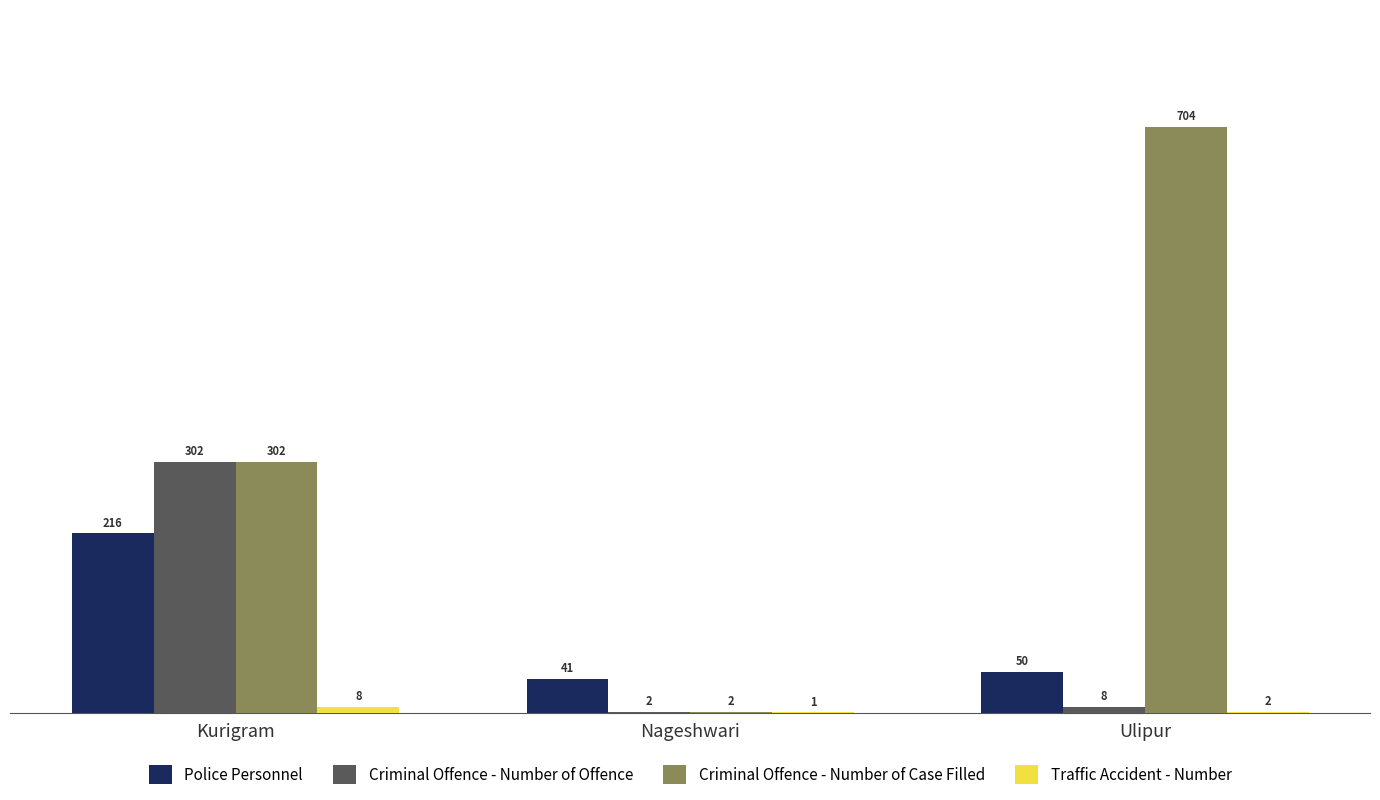

Which series has the largest total across all categories?

Criminal Offence - Number of Case Filled